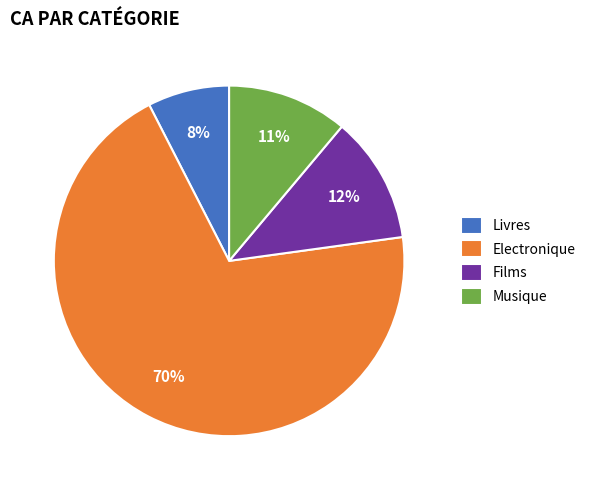

How many slices are in this pie chart?

4